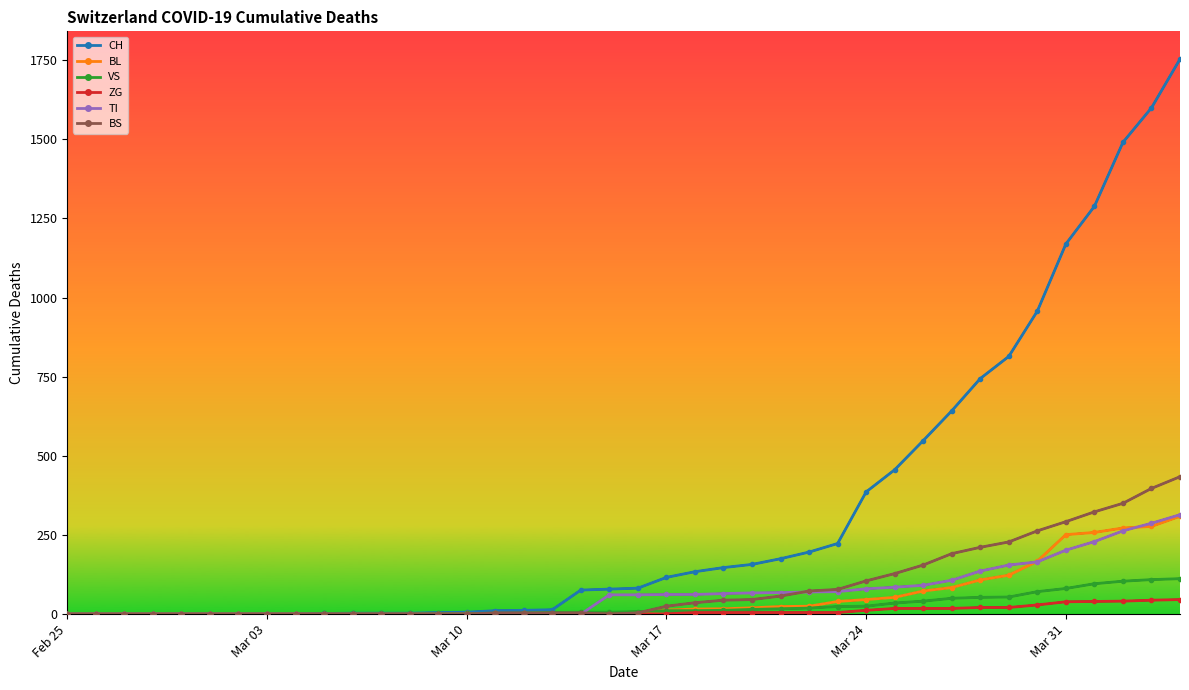

What is the average value of the TI series?

68